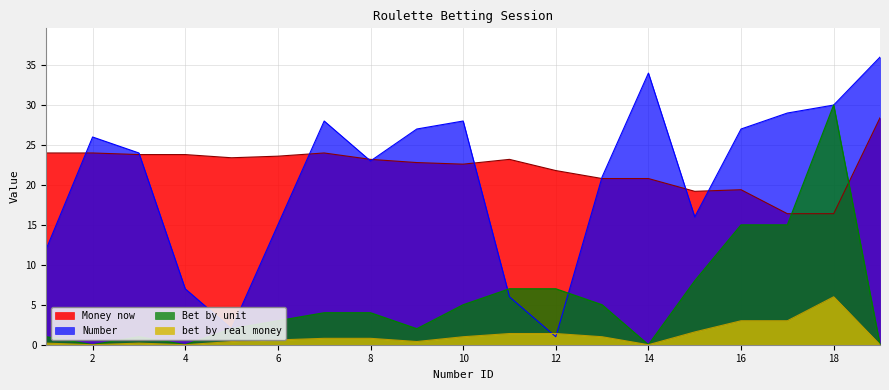

What is the spread (max minus min) of values at 16?

24.0